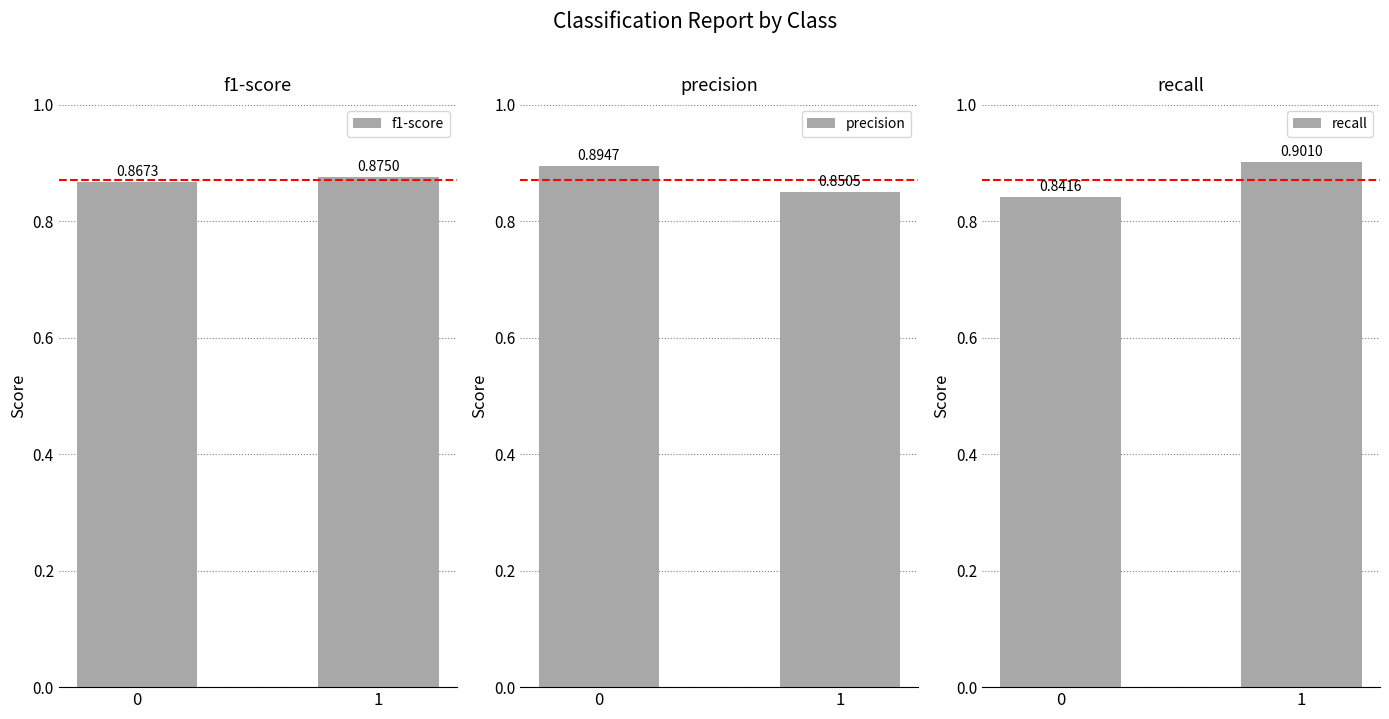

Is it true that recall equals 0.8 at 0?

True